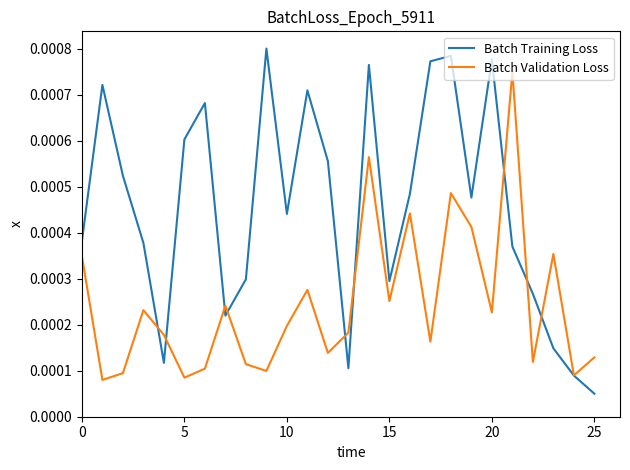

What are all the series names shown in the legend?

Batch Training Loss, Batch Validation Loss